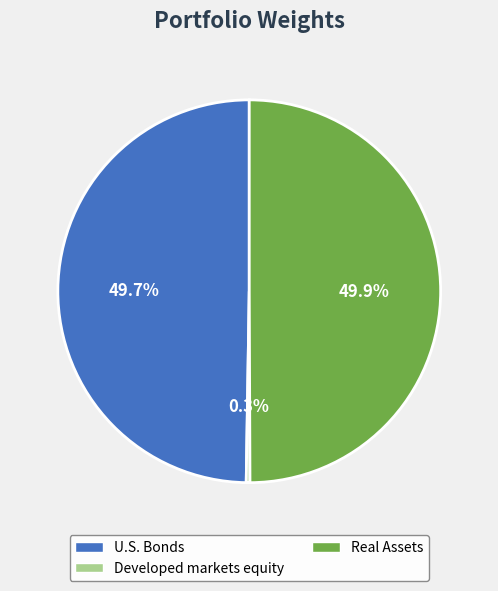

Between U.S. Bonds and Developed markets equity, which is larger?

U.S. Bonds